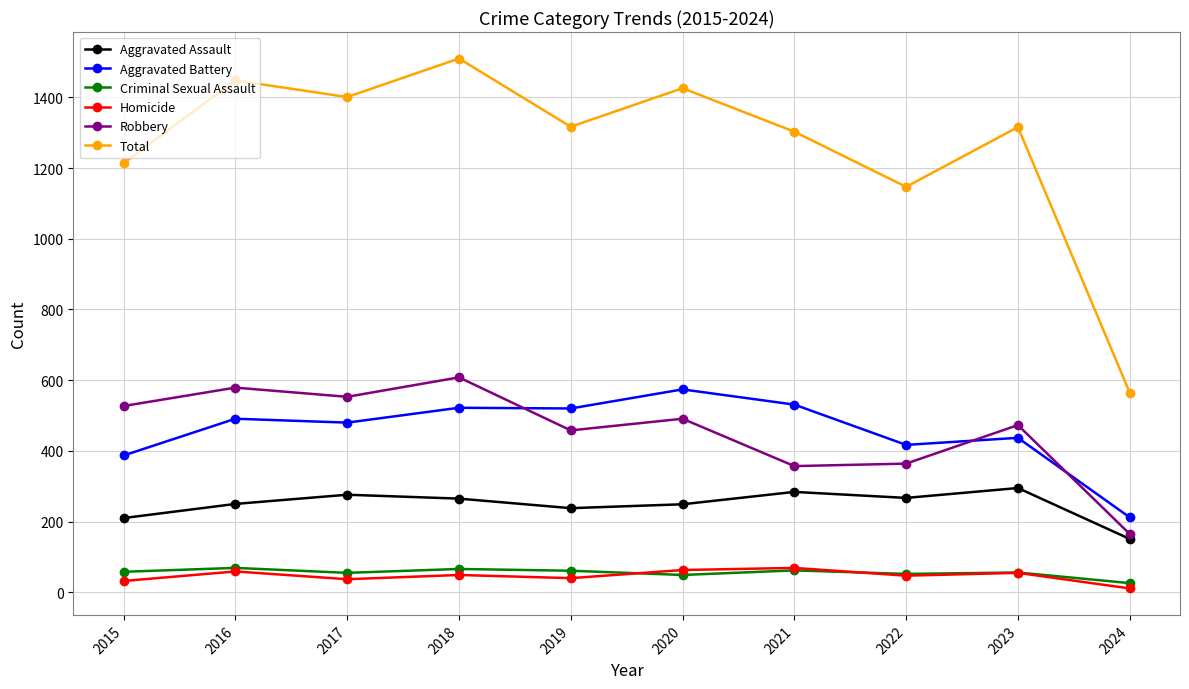

What is the difference between the highest and lowest values at 2022?

1100